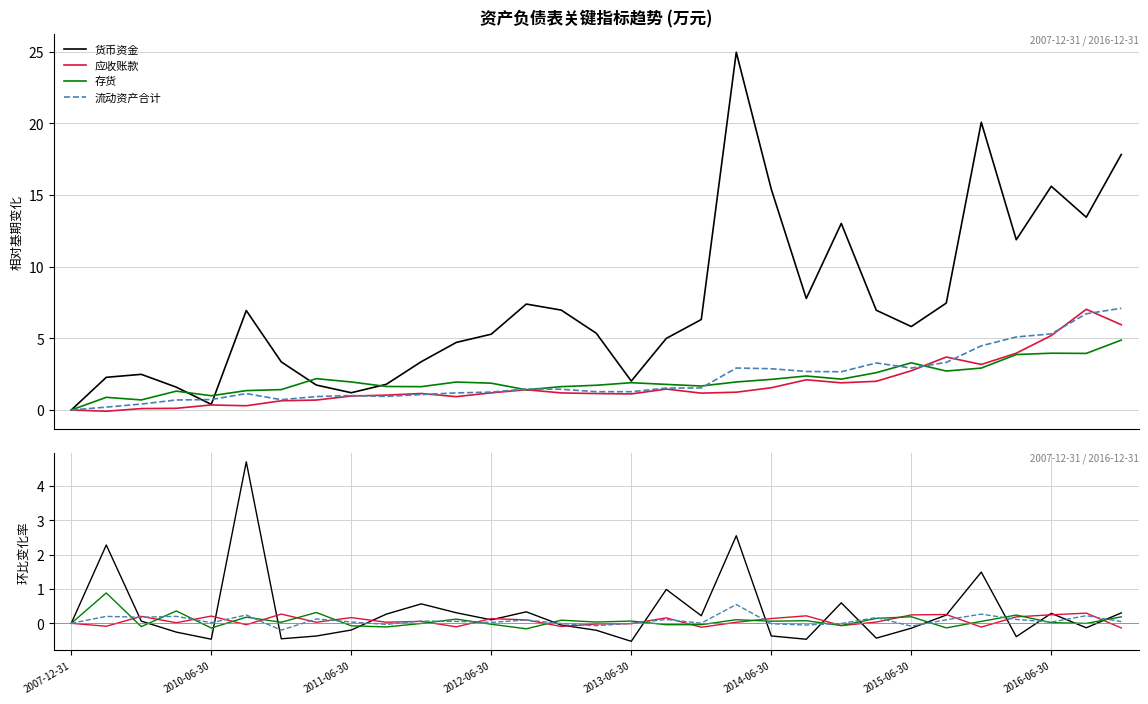

Rank the series by their maximum value, from highest to lowest.

货币资金, 存货, 流动资产合计, 应收账款